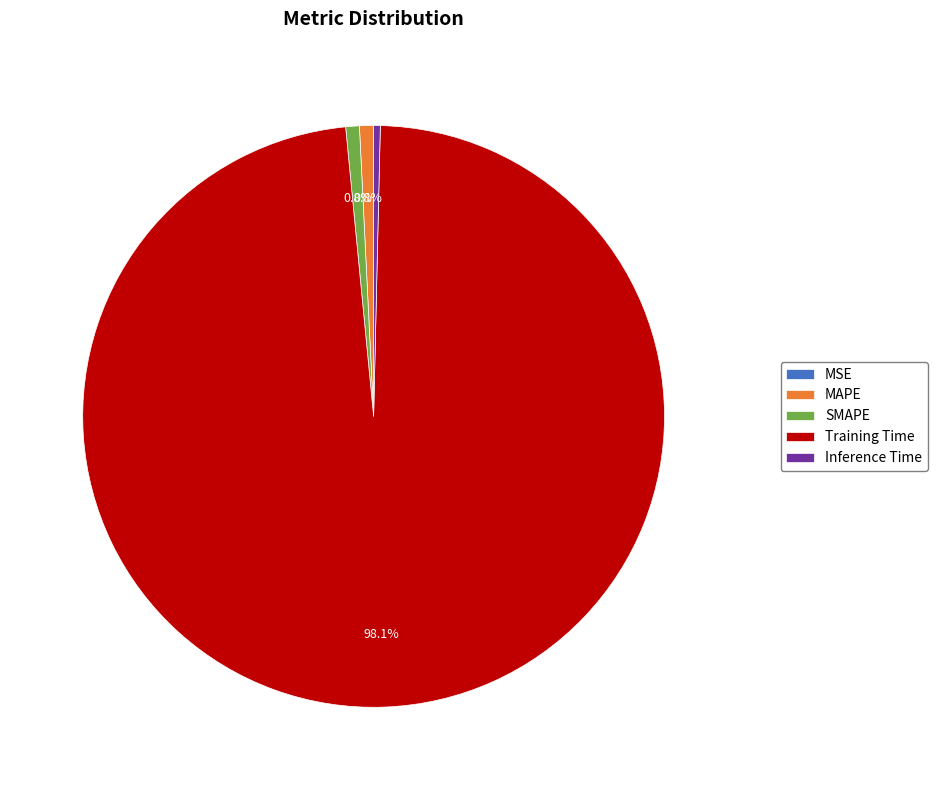

What is the largest slice in the pie chart?

Training Time